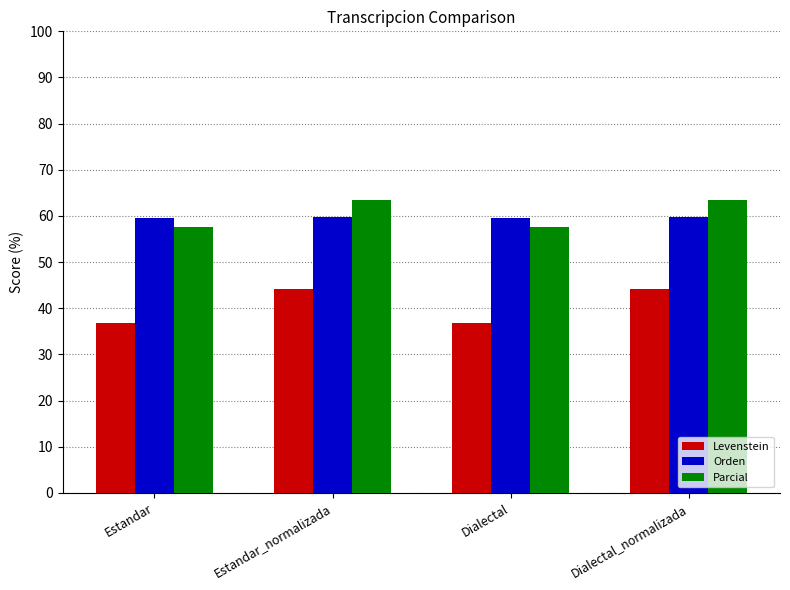

What is the difference between the maximum and minimum values in the Levenstein series?

7.4